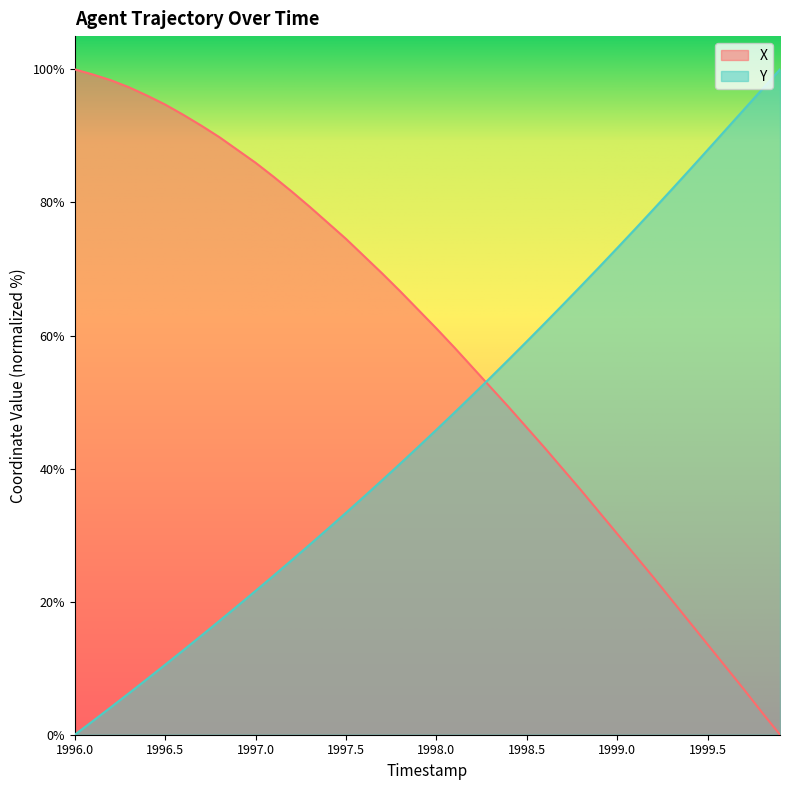

Where do X and Y first cross each other?

1998.2 and 1998.3